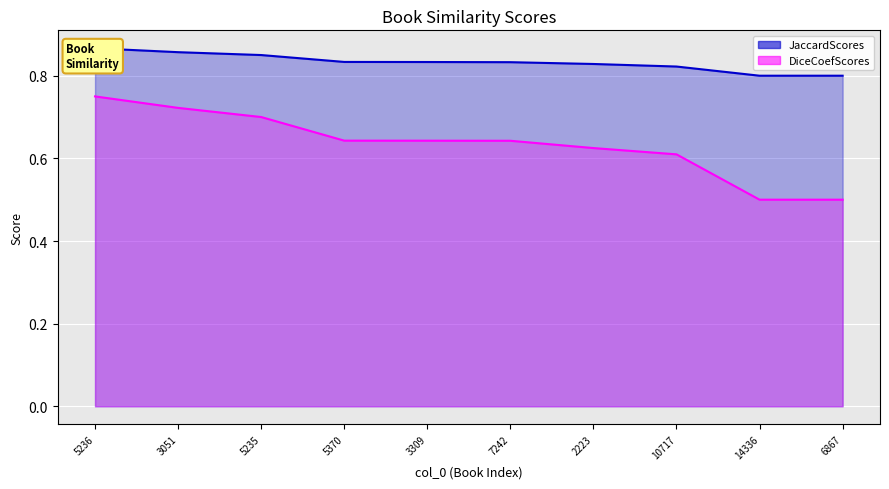

True or false: DiceCoefScores has more than 1 points higher than both neighbors.

False